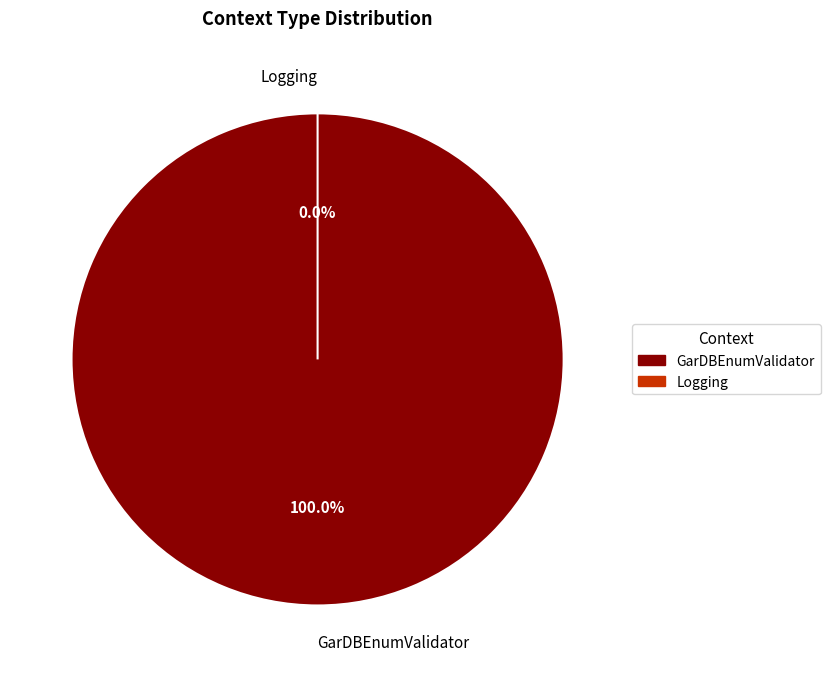

To the nearest percent, what is the difference between the GarDBEnumValidator and Logging slice percentages?

100%